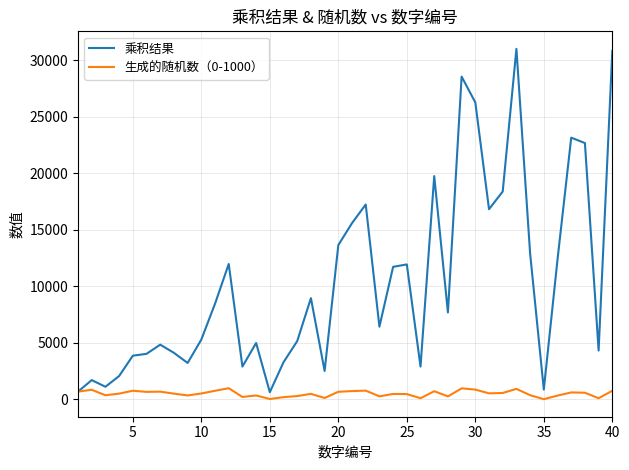

How many categories are shown in the chart?

40